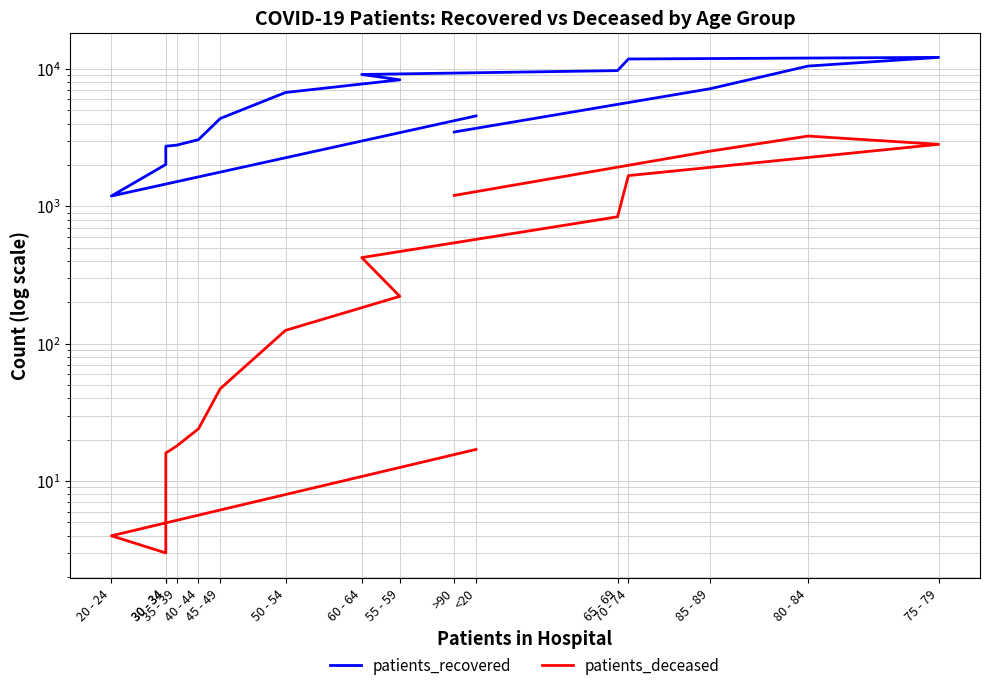

Where is patients_deceased nearest to the value 1622?

70 - 74